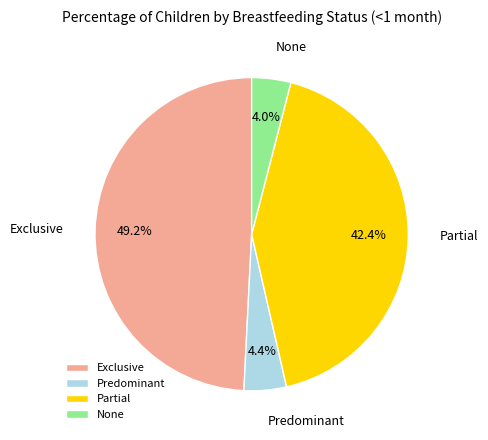

Do Partial and Exclusive together represent more than half of the pie?

Yes